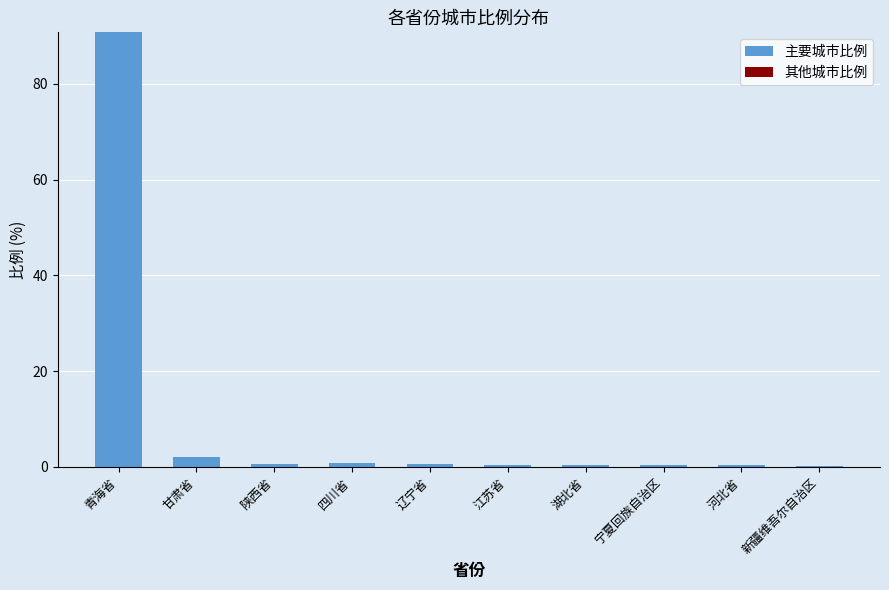

Which category has the highest value in the 主要城市比例 series?

青海省